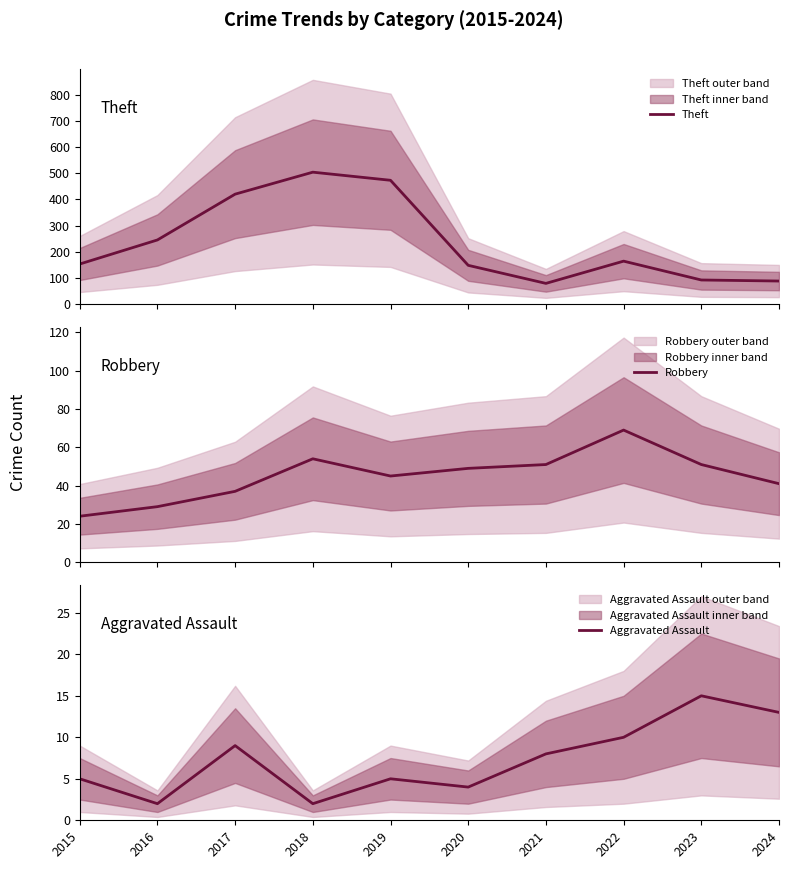

Reading left to right, extract all data points from this chart.

Theft: 153	245	420	504	473	148	79	164	92	88
Robbery: 24	29	37	54	45	49	51	69	51	41
Aggravated Assault: 5	2	9	2	5	4	8	10	15	13